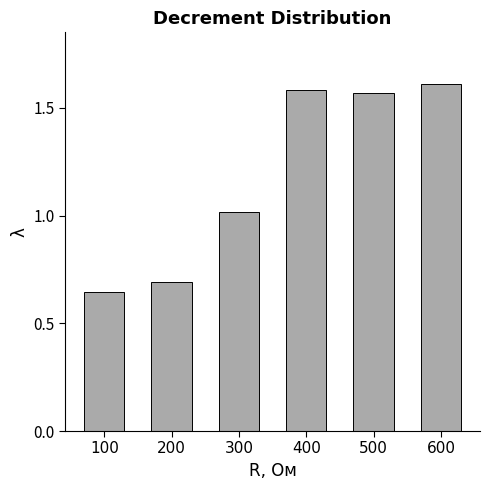

Which category has the highest value across all series?

600